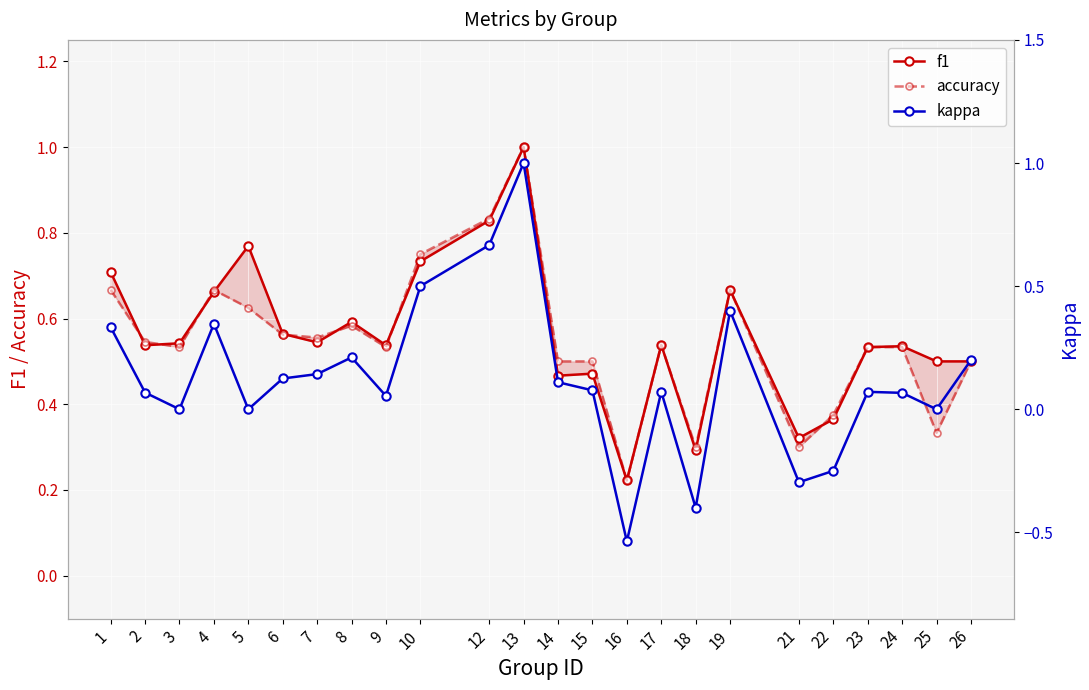

Read the kappa value at 19.

0.4